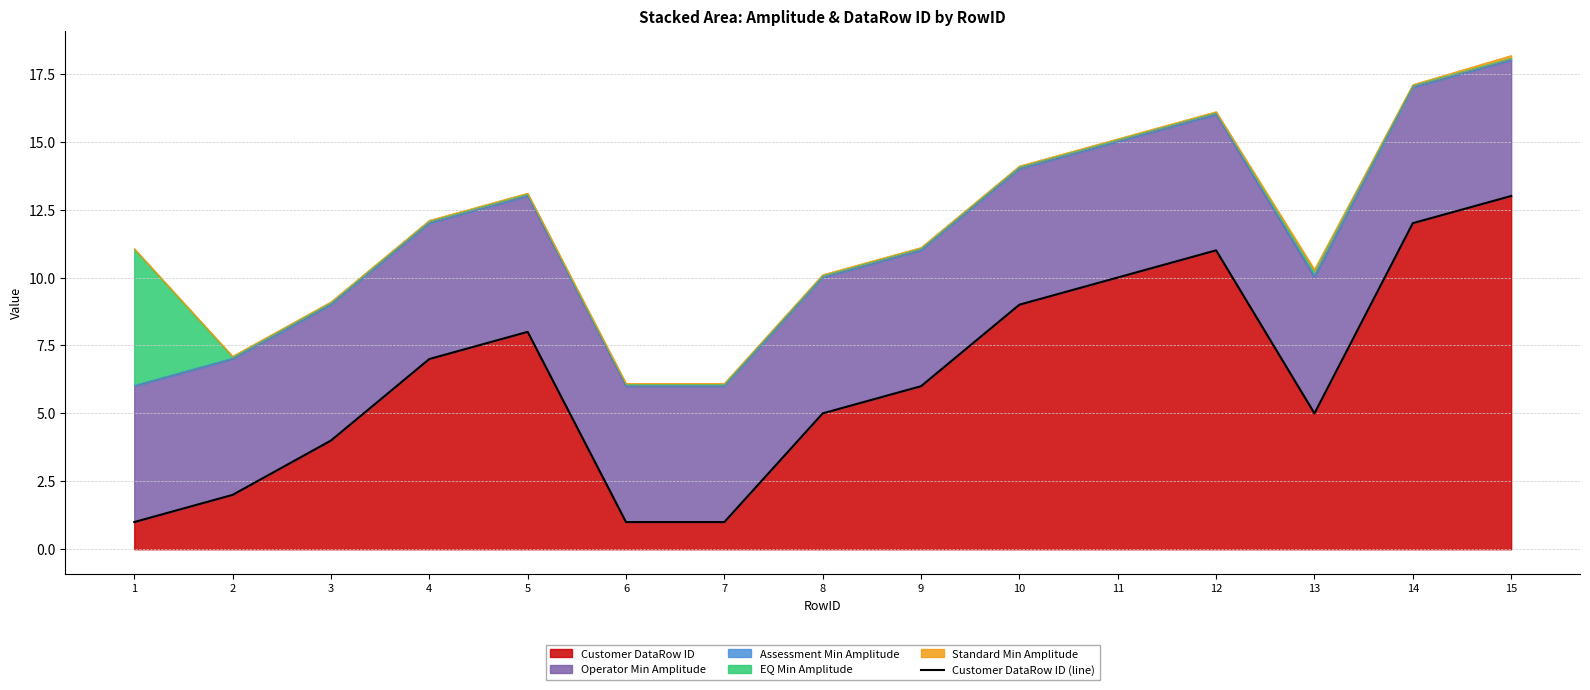

List the labels in order of value, largest first.

15, 14, 12, 11, 10, 5, 4, 9, 8, 13, 3, 2, 1, 6, 7